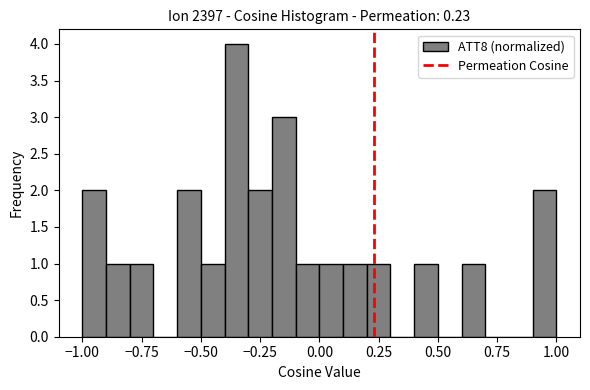

Around what value on the x-axis is the tallest bar? Give the approximate position of its centre, as read against the axis.

-0.35